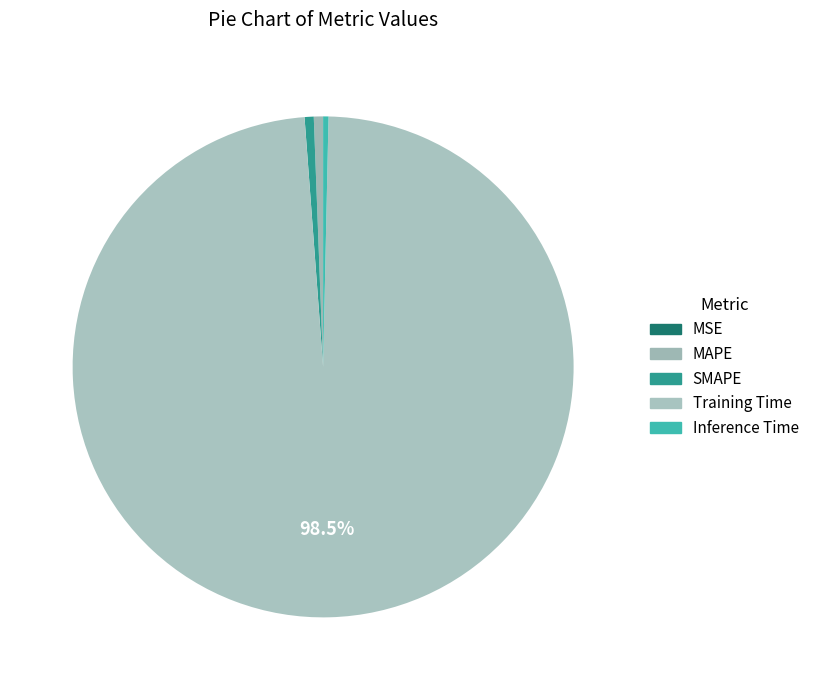

What percentage is NOT represented by MAPE?

99.4%